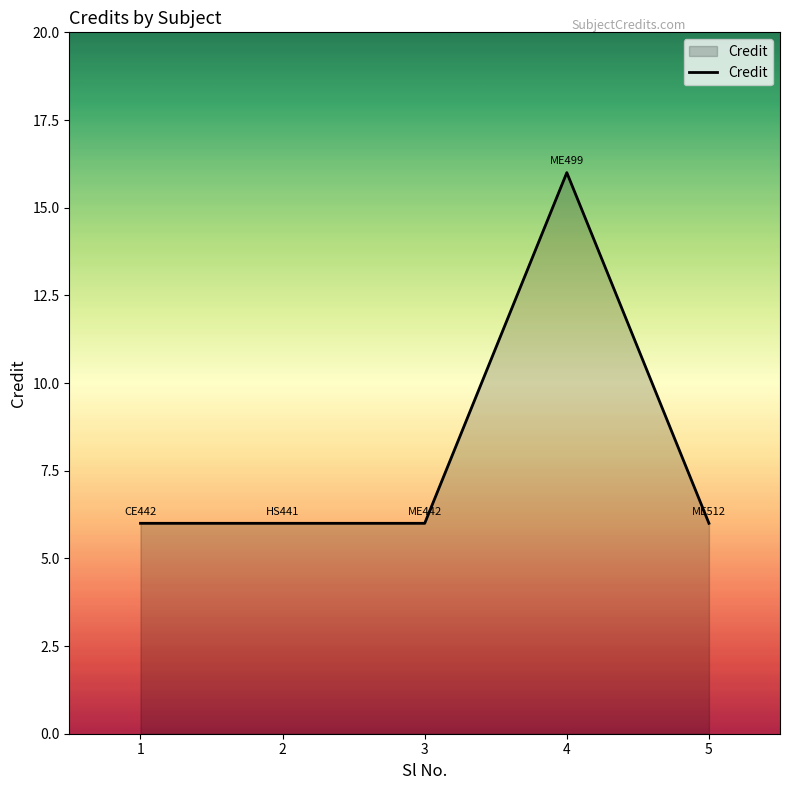

Reading right to left, extract all data points from this chart.

5=6	4=16	3=6	2=6	1=6